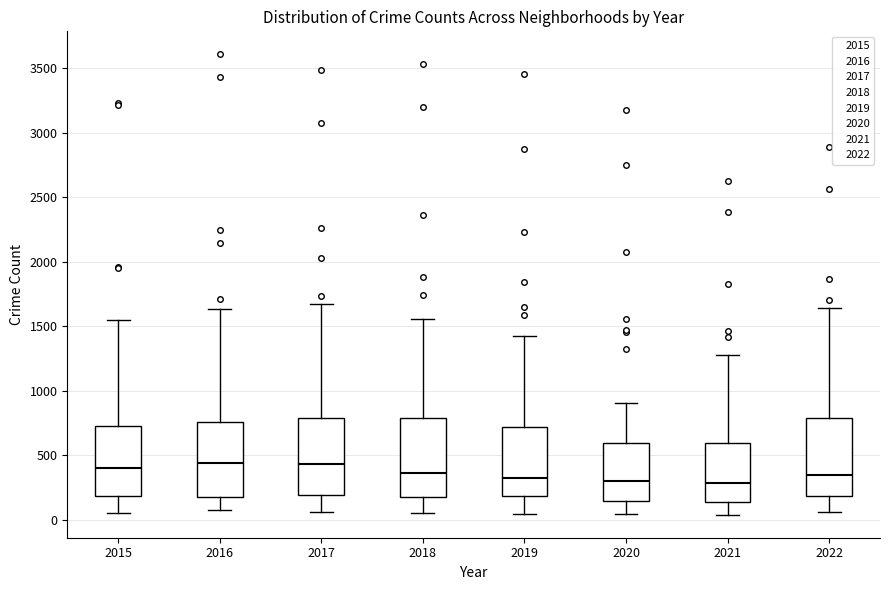

Where does the upper whisker of the box at x = 2017 end on the y-axis? The values are not printed on the chart, so give them approximately, as read against the axis.

1650